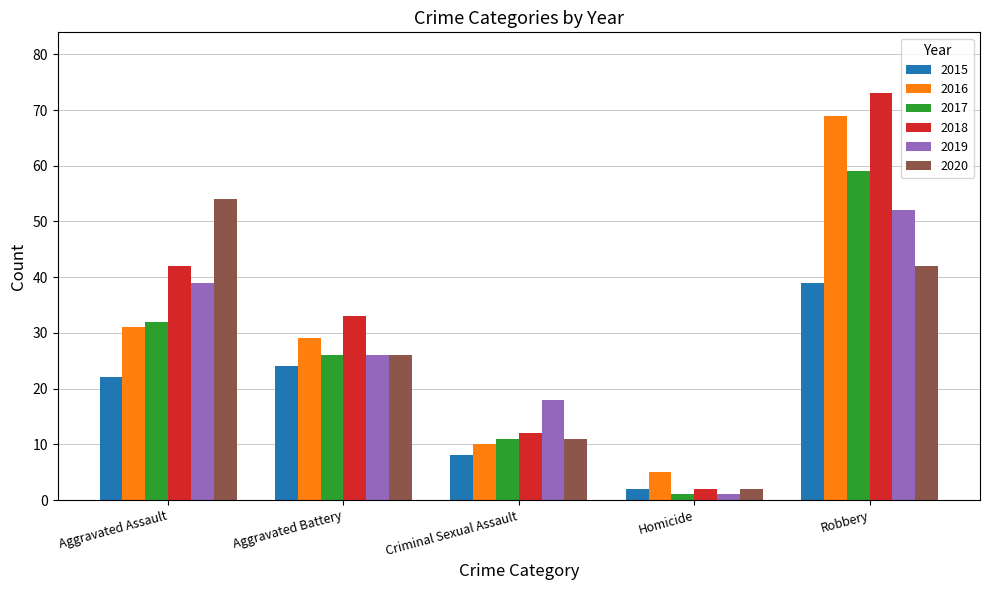

Where is 2015 nearest to the value 20?

Aggravated Assault